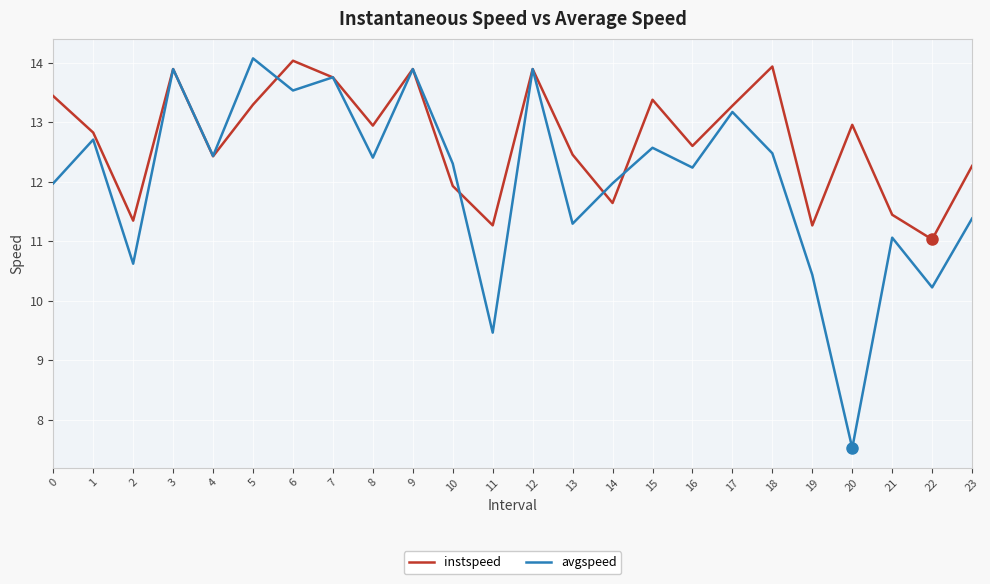

In avgspeed, how many points are lower than both neighbors (excluding endpoints)?

9